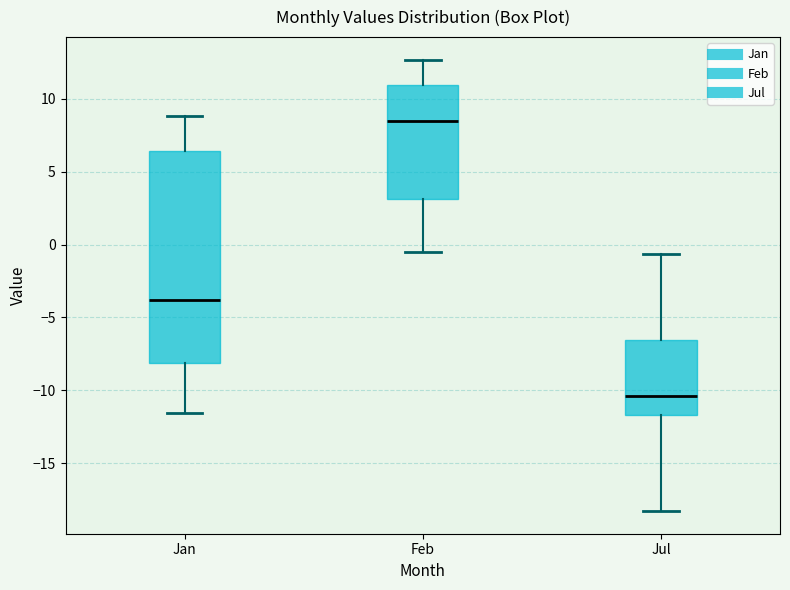

Reading left to right, read every box against the y-axis: the position of its median line, the range the box covers, and the ends of its whiskers. The values are not printed on the chart, so give them approximately, as read against the axis.

Jan: median -4.0, box -8.0 to 6.5, whiskers -11.5 to 9.0
Feb: median 8.5, box 3.0 to 11.0, whiskers -0.5 to 12.5
Jul: median -10.5, box -11.5 to -6.5, whiskers -18.5 to -0.5